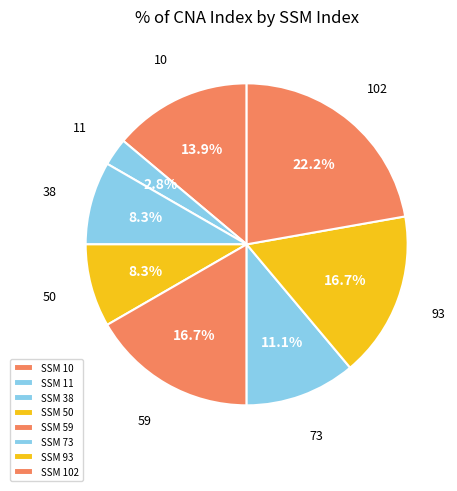

How many segments does this pie chart have?

8